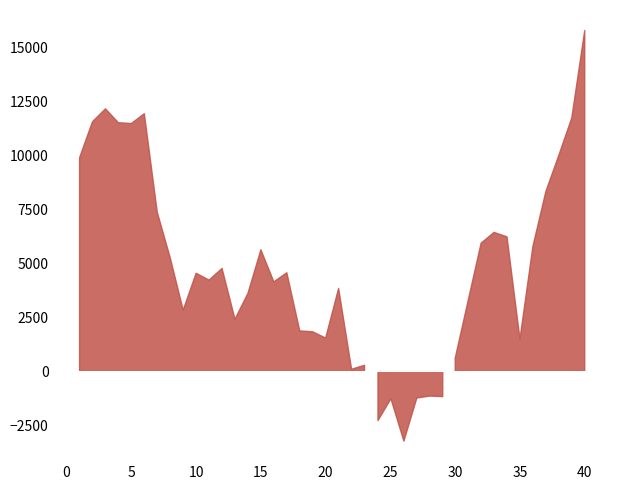

What is the sum of all values?

192634